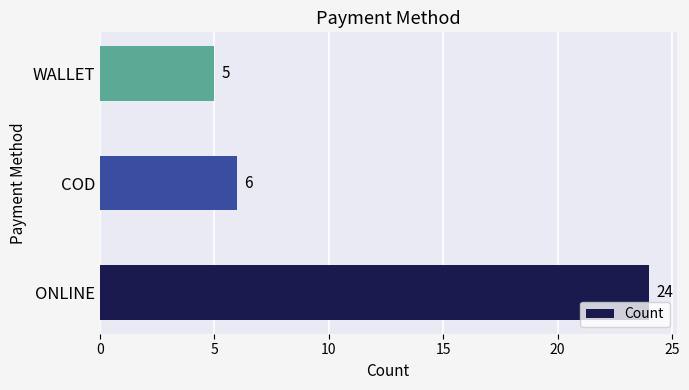

How many bars are there in total?

3